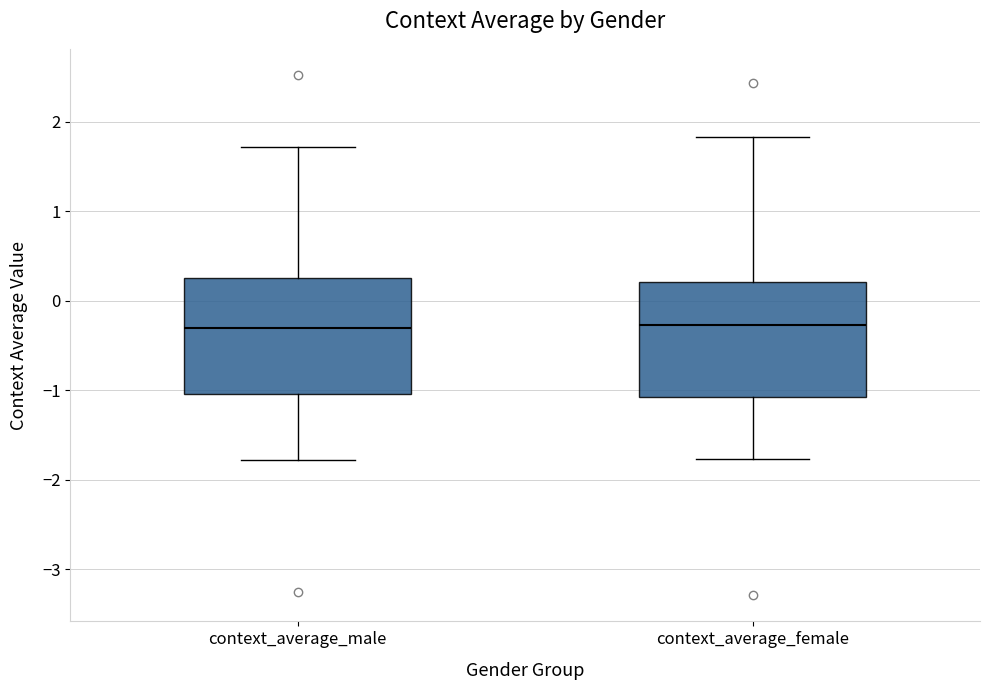

Reading left to right, transcribe this box plot: for each box, give where its median line is, the range the box spans, and where its two whiskers end, as read against the y-axis. The values are not printed on the chart, so give them approximately, as read against the axis.

context_average_male: median -0.3, box -1.0 to 0.3, whiskers -1.8 to 1.7
context_average_female: median -0.3, box -1.1 to 0.2, whiskers -1.8 to 1.8